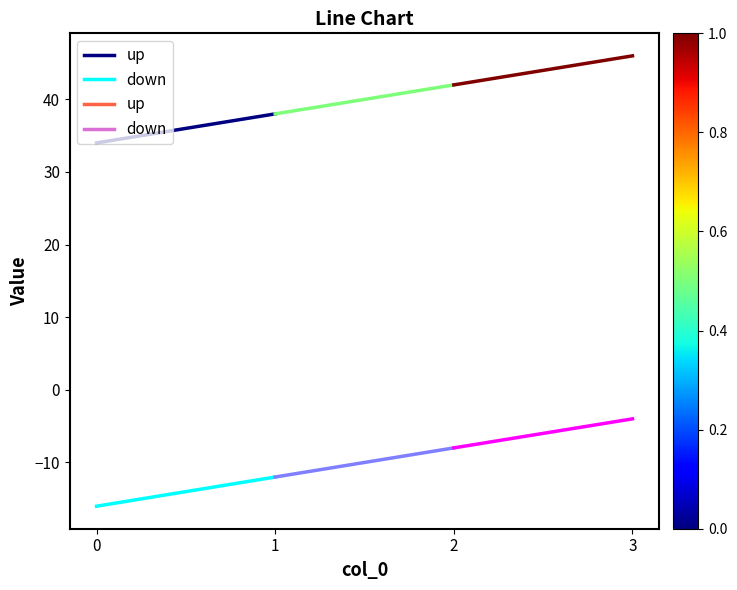

What is the difference between the highest and lowest values at 0?

50.0